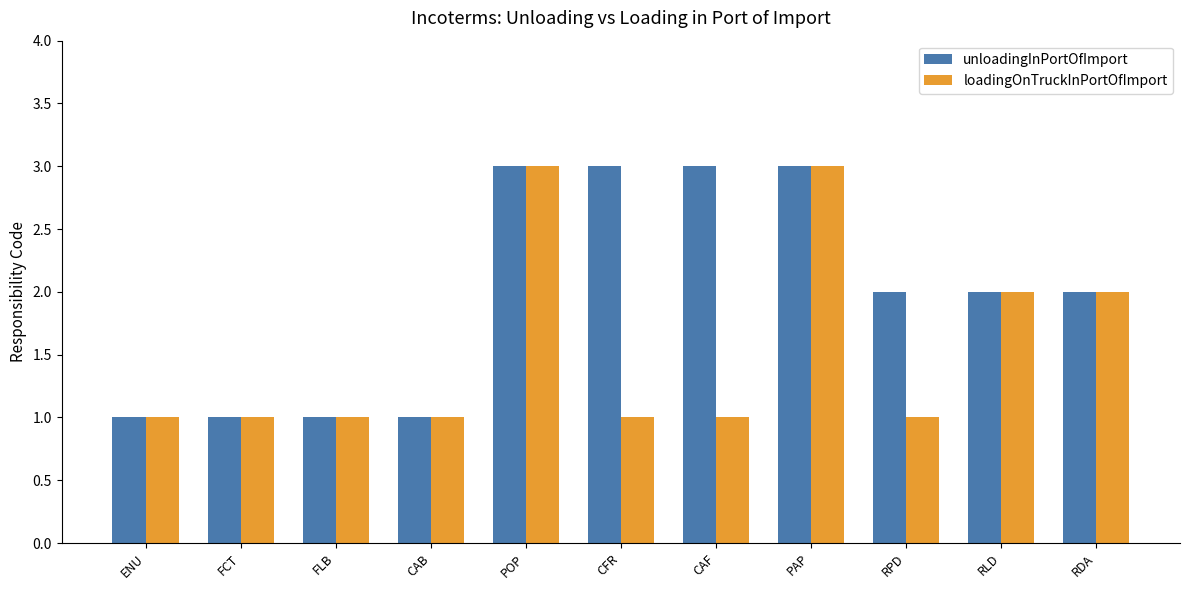

What position from the left is CFR?

6